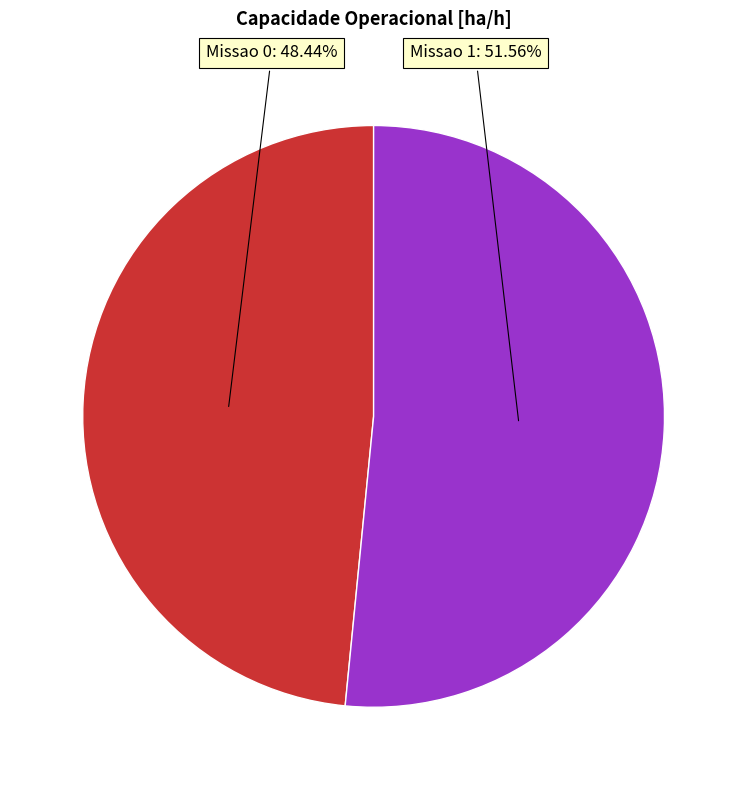

To the nearest percent, what is the combined percentage of Missao 0 and Missao 1?

100%